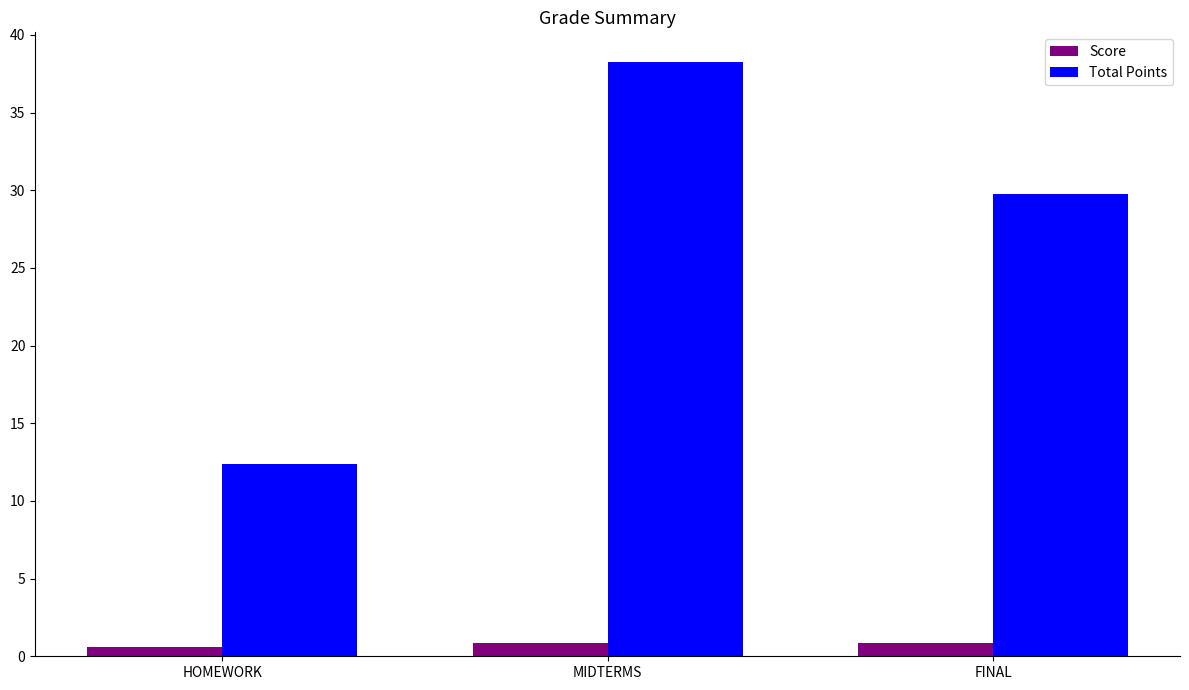

Between HOMEWORK and MIDTERMS, which series saw the biggest shift?

Total Points